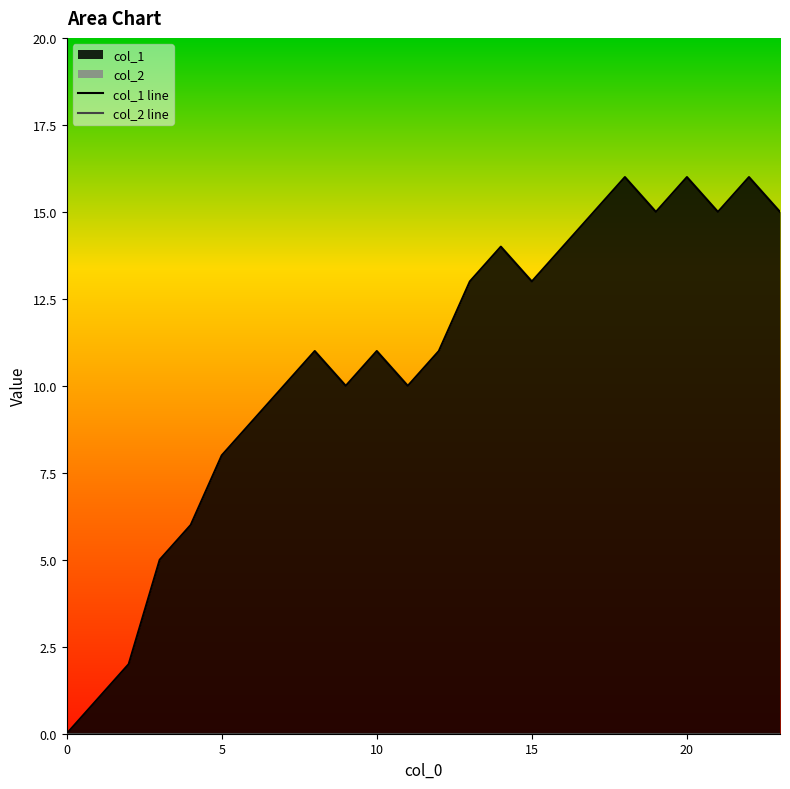

Which series has the largest total across all categories?

col_1 line